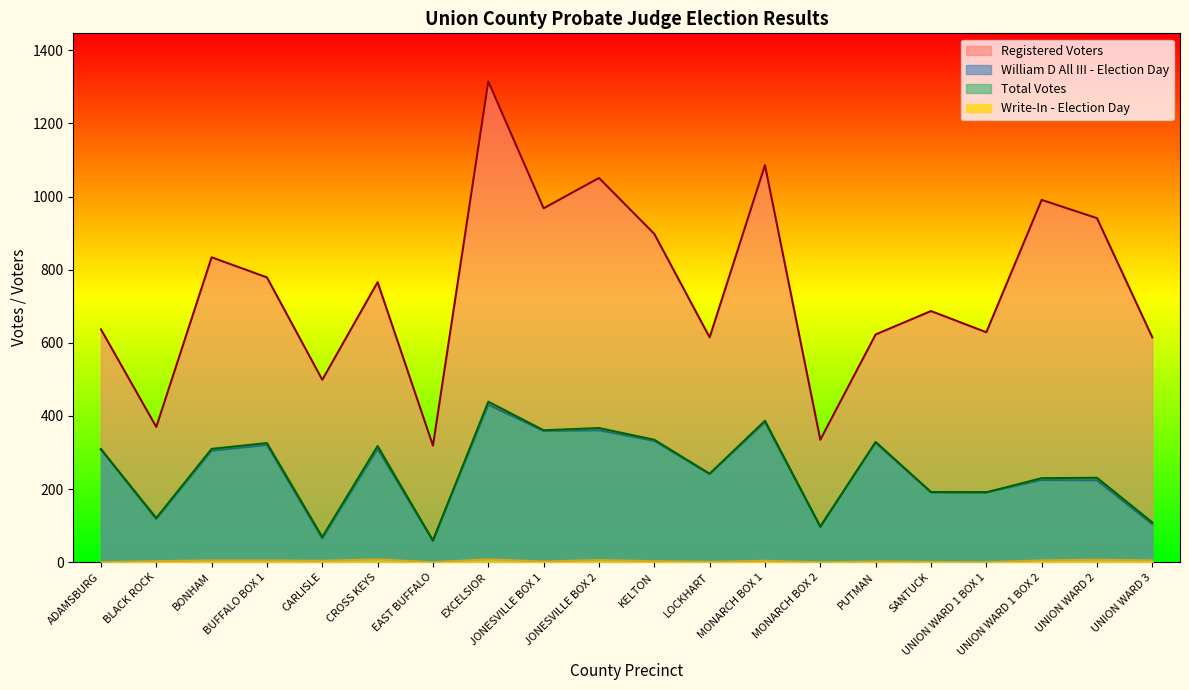

Is it true that Write-In - Election Day equals 5 at UNION WARD 1 BOX 2?

True